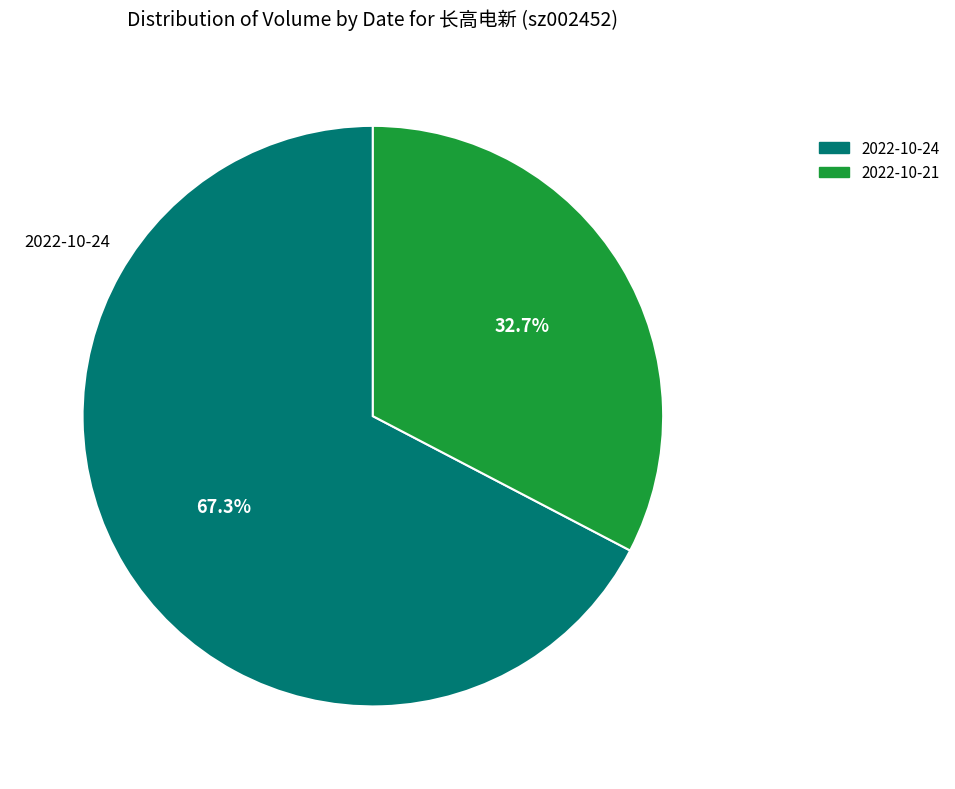

Rank the categories by value from highest to lowest.

2022-10-24, 2022-10-21